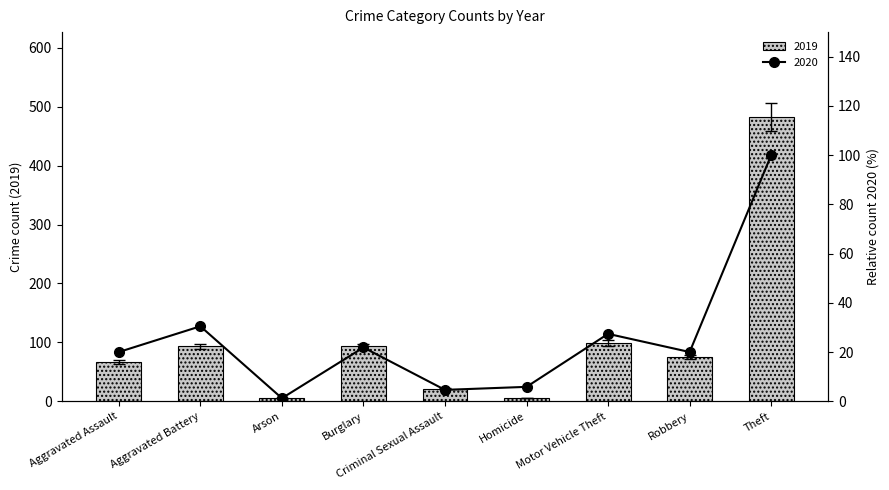

How many series are shown in this chart?

4